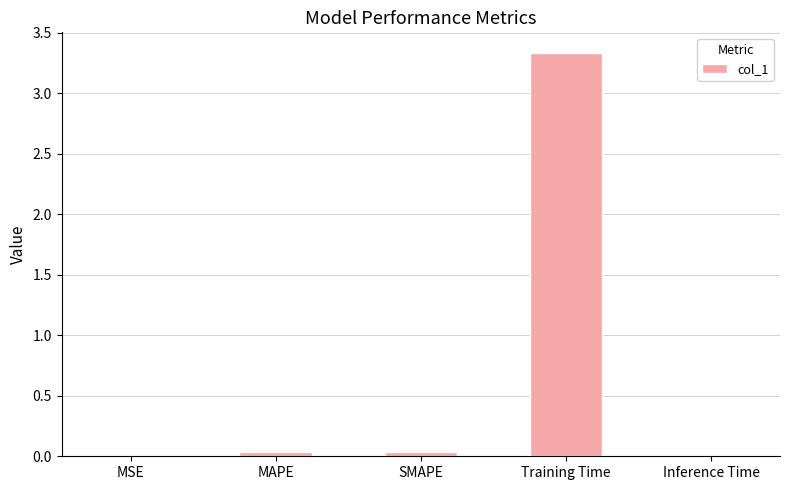

Which category has the highest value across all series?

Training Time